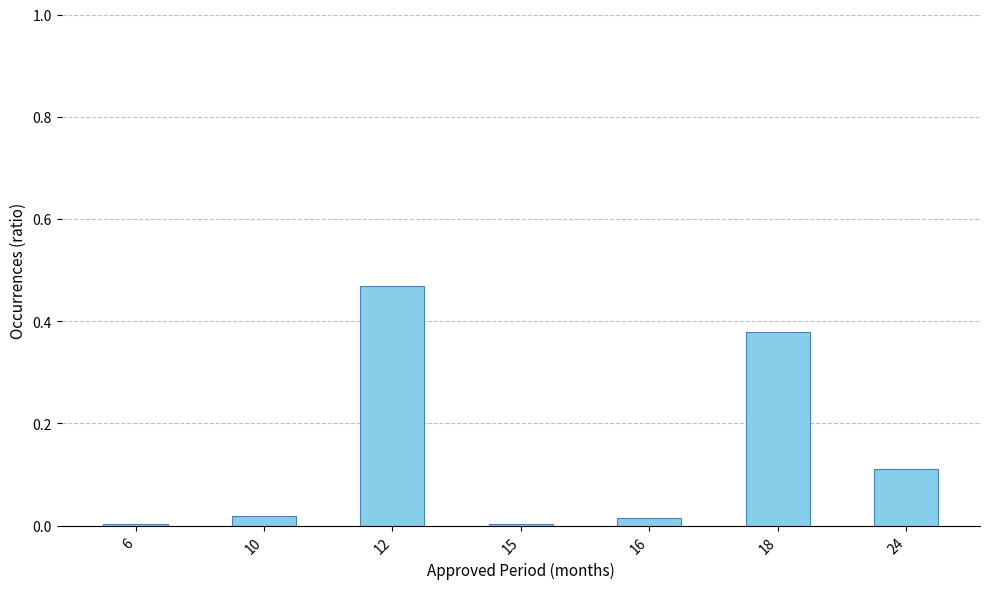

At which category does the chart reach its peak across all series?

12